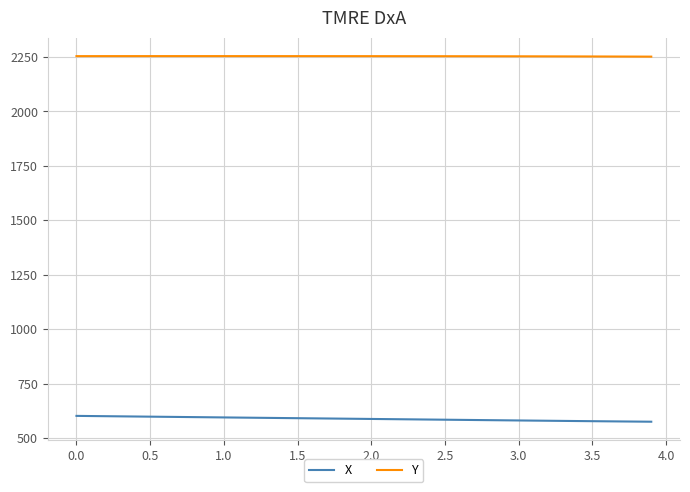

Which series has the largest total across all categories?

Y